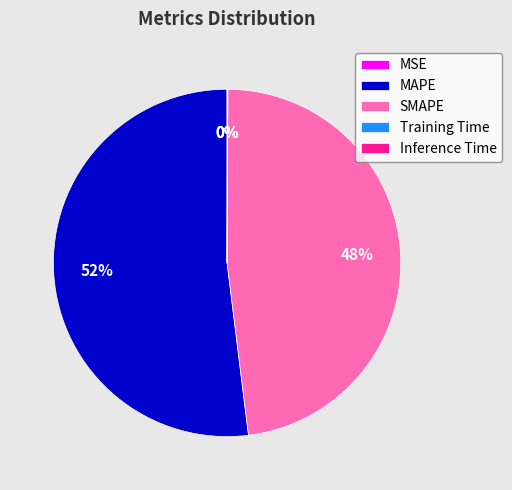

What is the majority slice?

MAPE